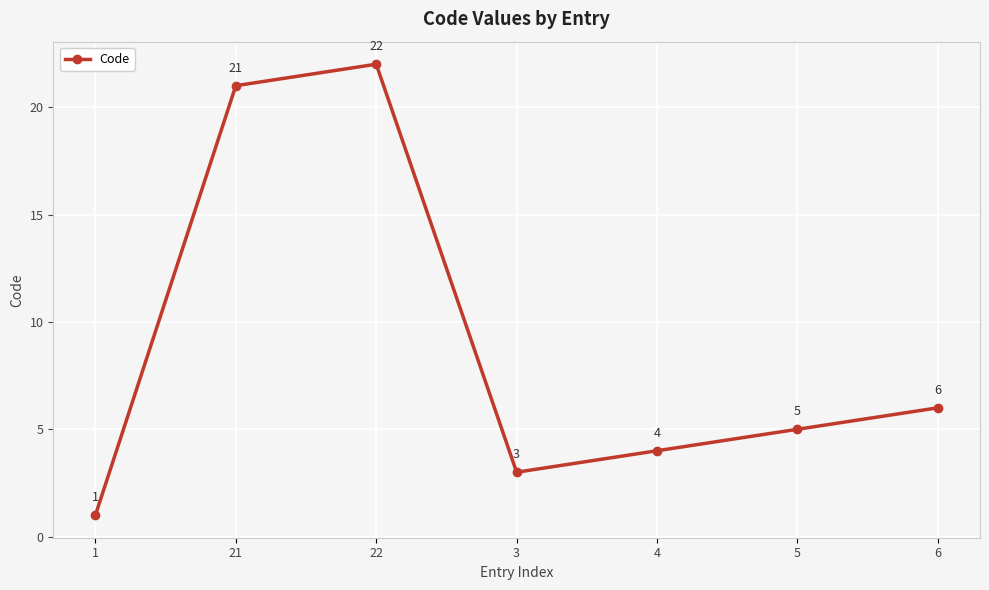

Read the value at 22.

22